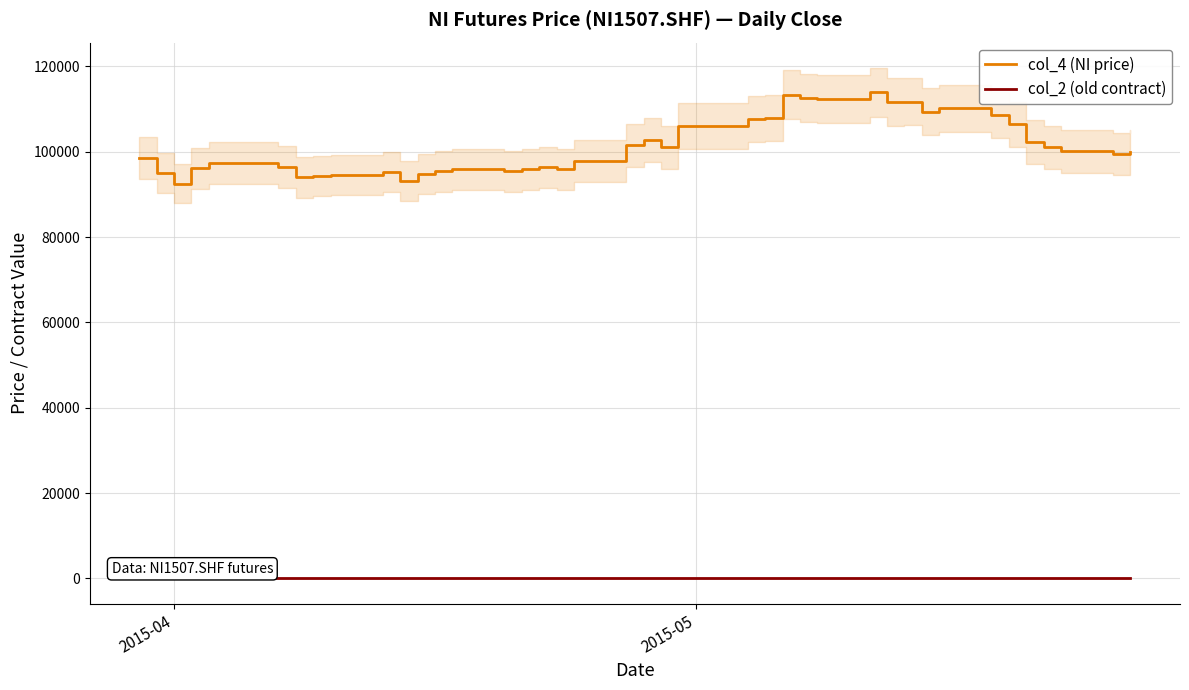

List the series in order of their peak value, lowest first.

col_2 (old contract), col_4 (NI price)